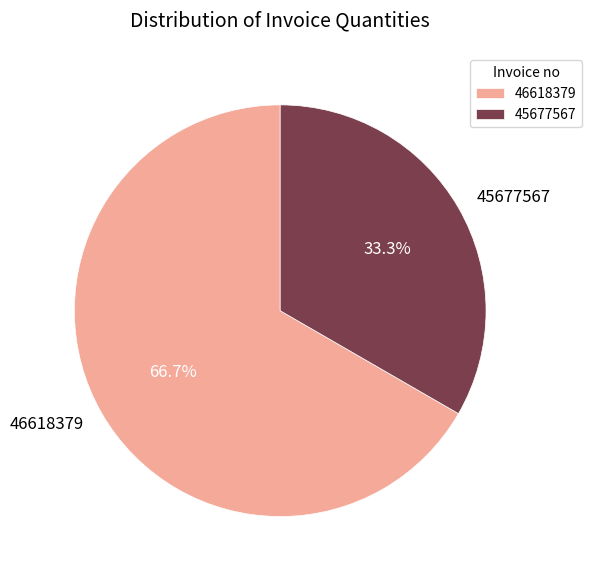

How many slices are in this pie chart?

2